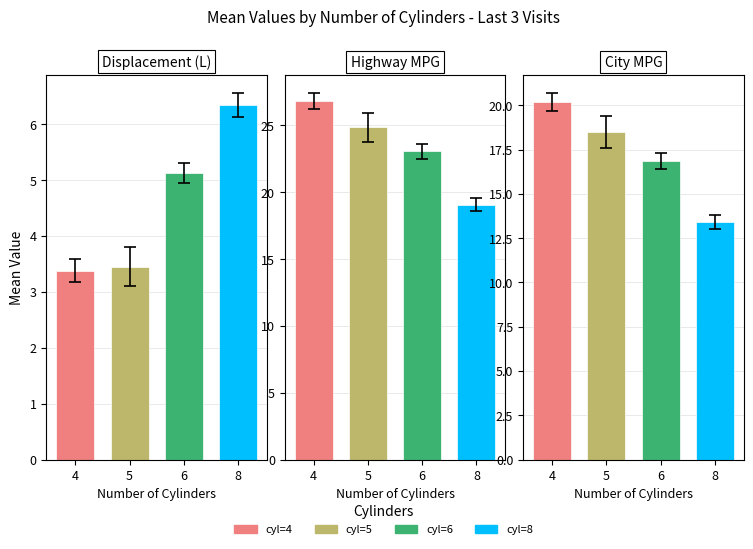

What is the spread (max minus min) of values at 6?

17.9